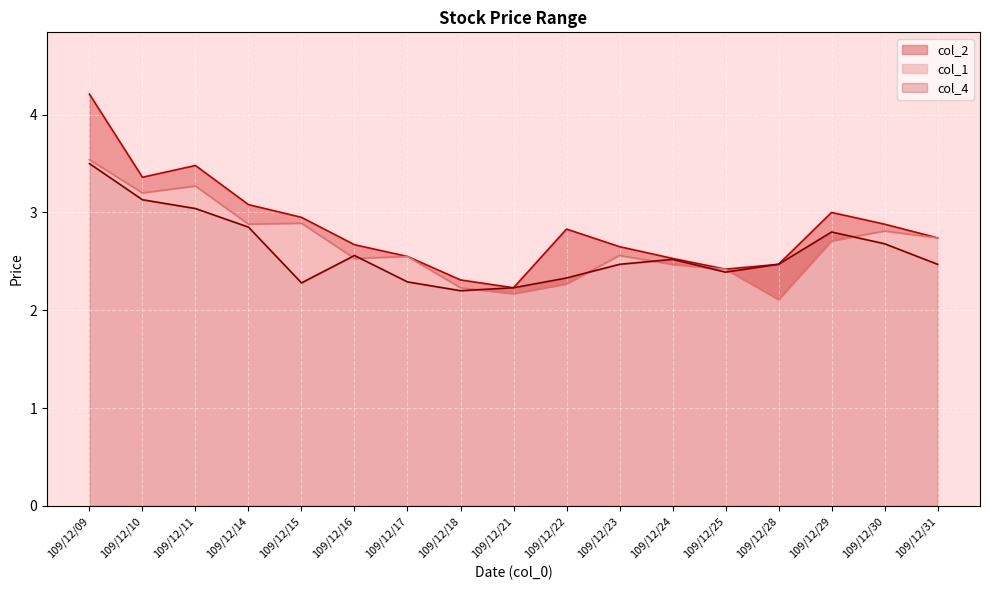

True or false: col_4 and col_2 intersect in this chart.

False